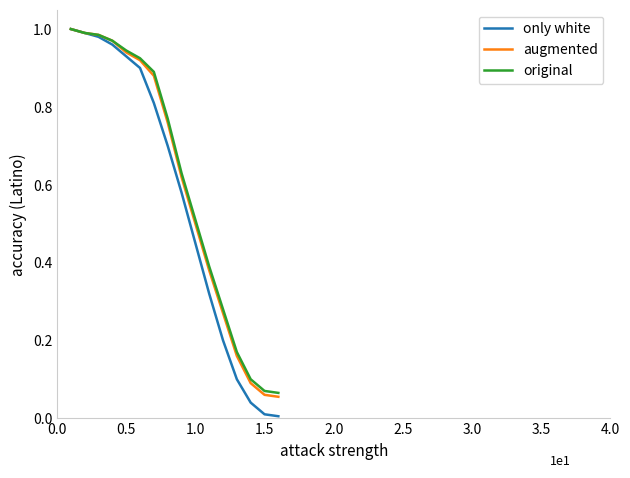

Which series has the widest spread of values?

only white